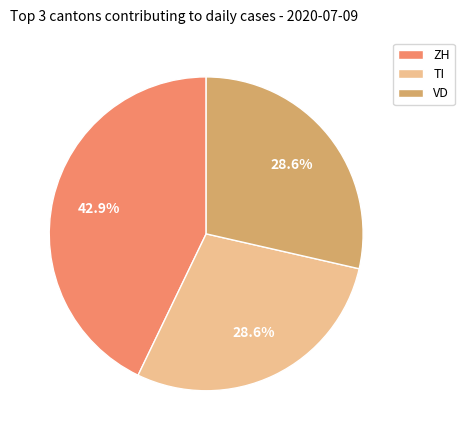

To the nearest percent, what is the difference between the largest and smallest slice percentages?

14%